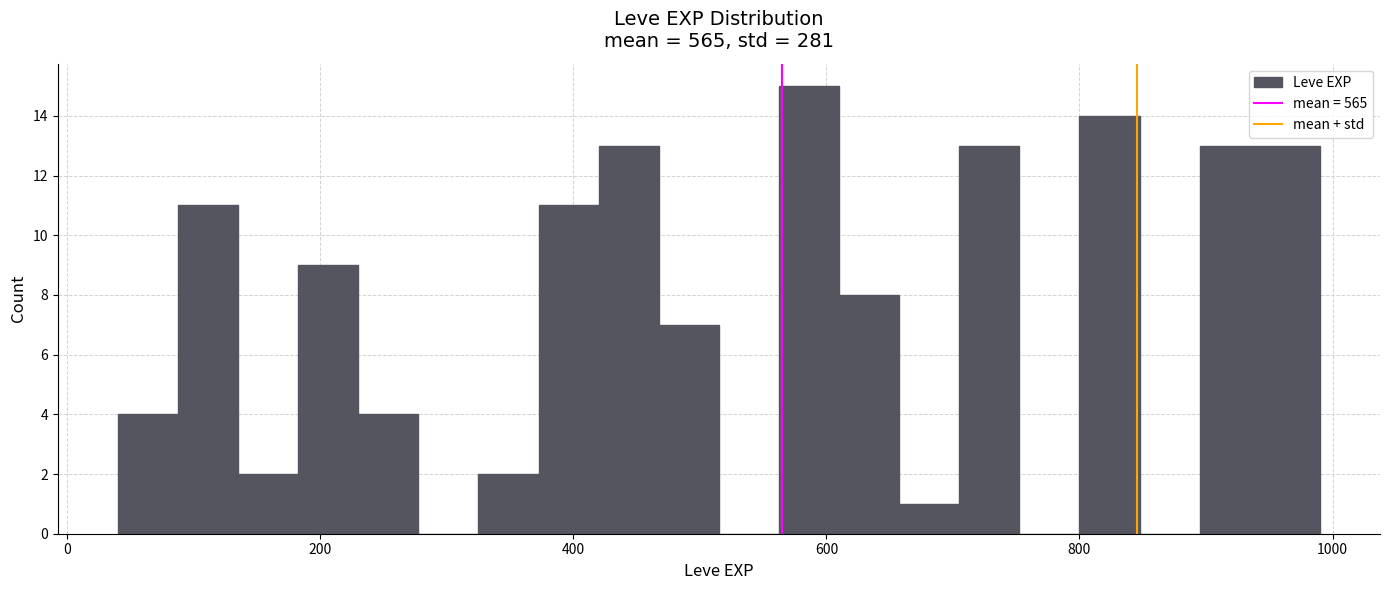

Around what value on the x-axis is the tallest bar? Give the approximate position of its centre, as read against the axis.

580